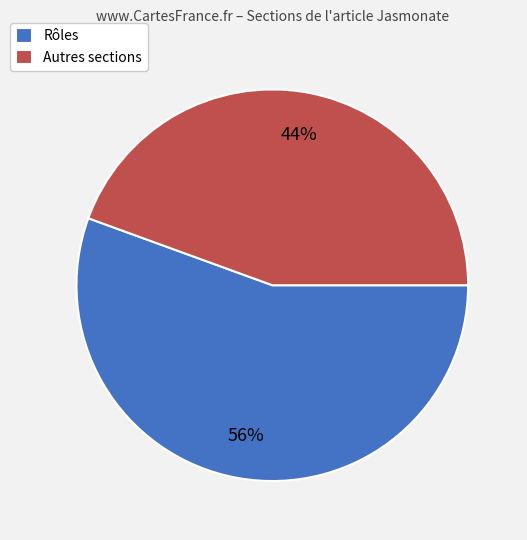

Which category has the smallest portion of the pie?

Autres sections